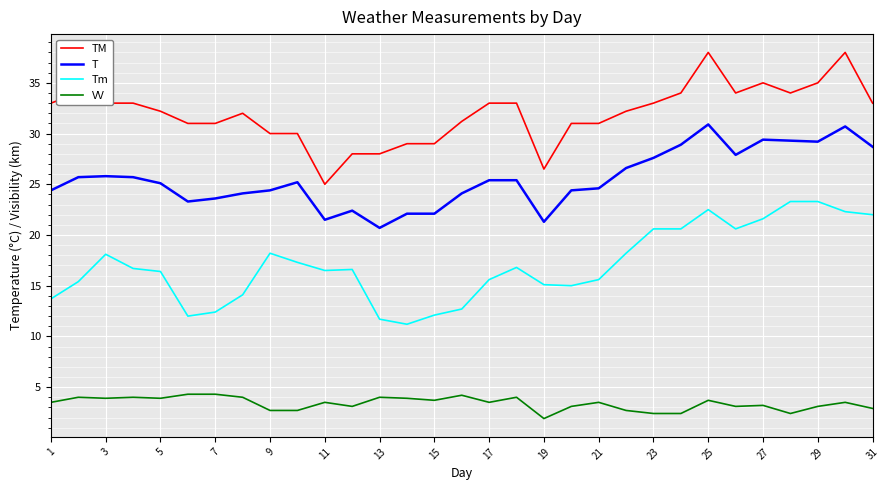

What is the difference between the maximum and minimum values in the VV series?

2.4